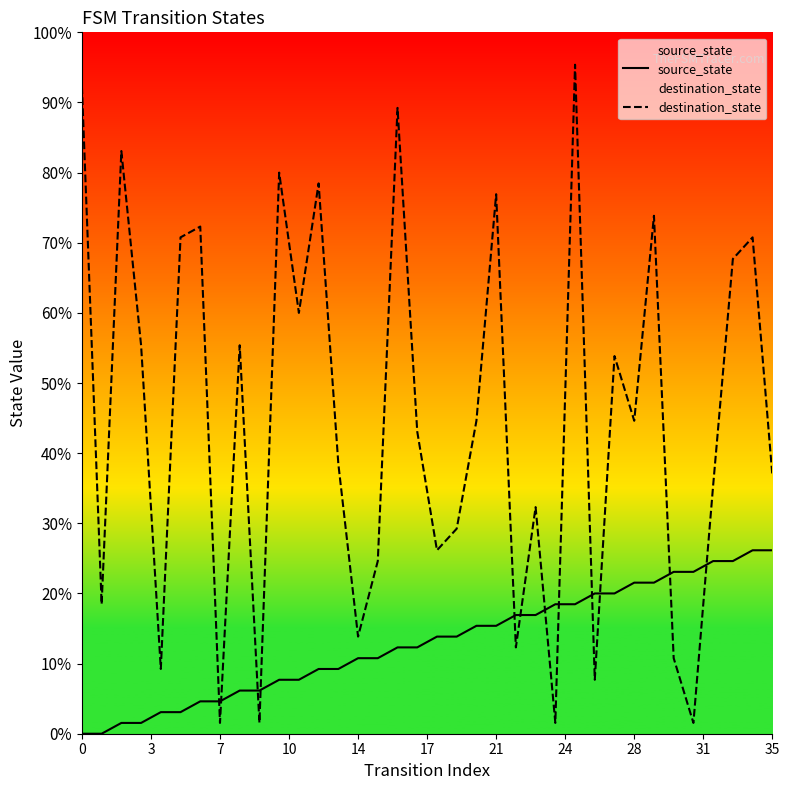

Does the chart display data point markers on the line(s)?

No